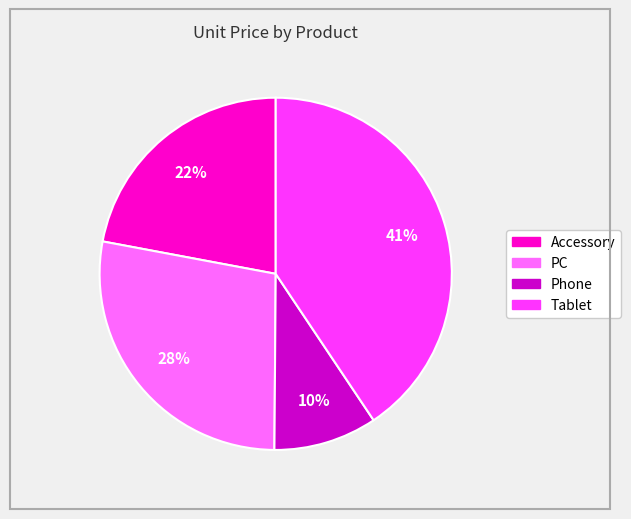

Which slice is the largest?

Tablet